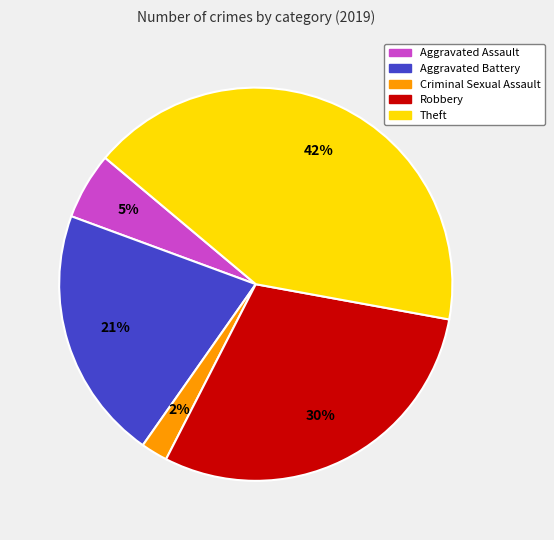

To the nearest percent, what is the difference between the largest and smallest slice percentages?

40%